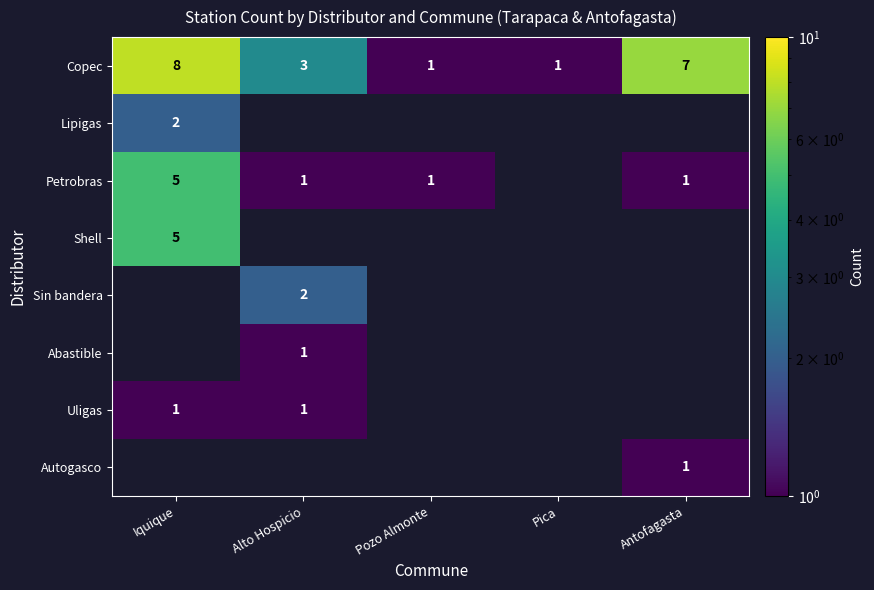

Count the Copec values in the range 1 to 7.

4